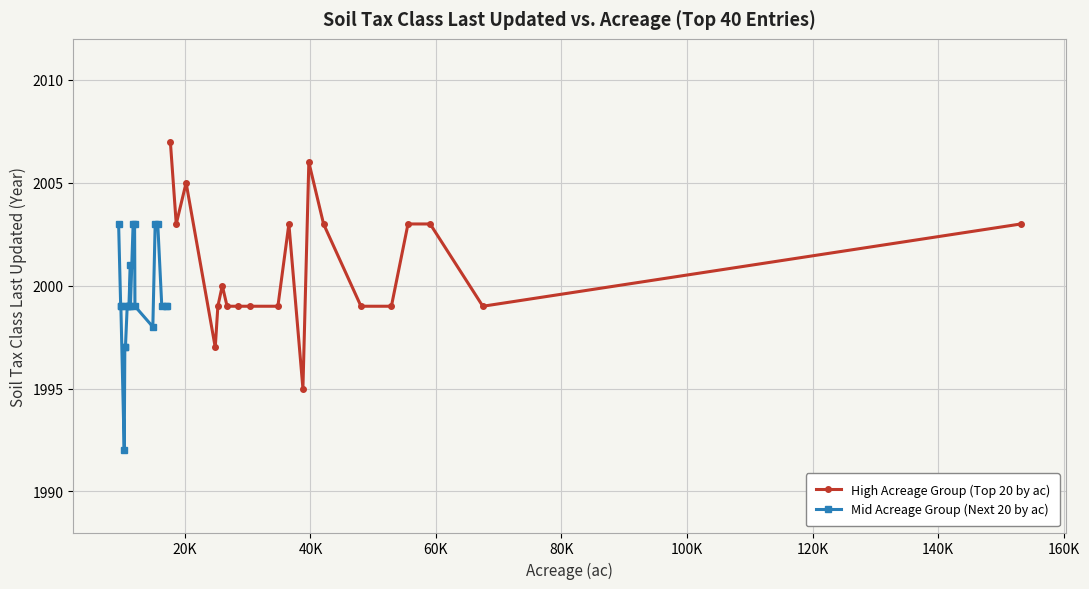

How many lines are shown in the chart?

2